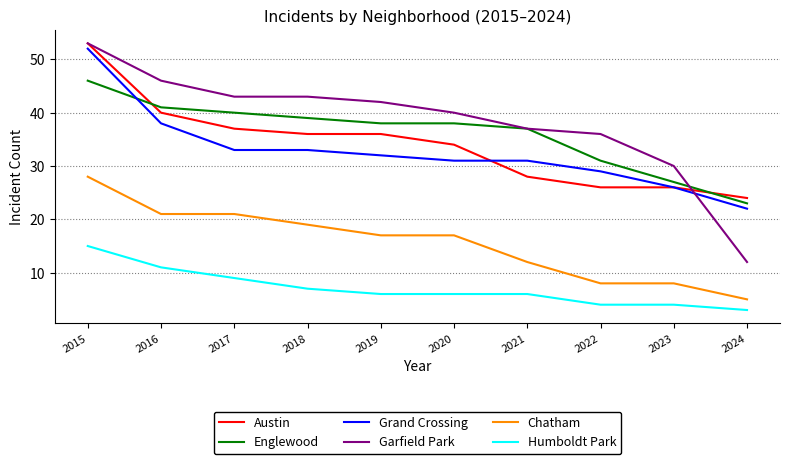

True or false: Chatham and Englewood intersect in this chart.

False